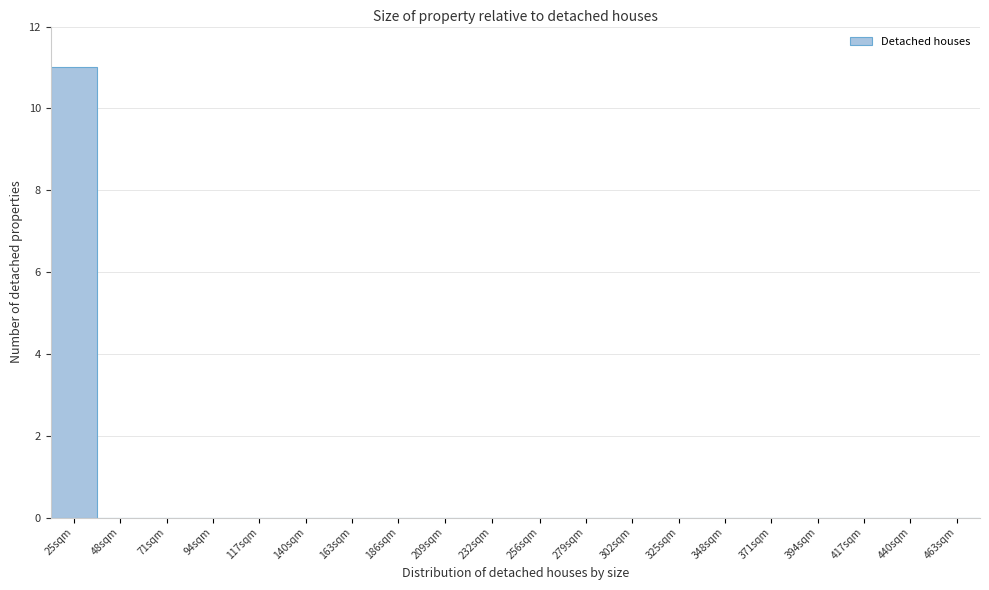

Reading right to left, what are all the values shown in this chart?

463sqm=0	440sqm=0	417sqm=0	394sqm=0	371sqm=0	348sqm=0	325sqm=0	302sqm=0	279sqm=0	256sqm=0	232sqm=0	209sqm=0	186sqm=0	163sqm=0	140sqm=0	117sqm=0	94sqm=0	71sqm=0	48sqm=0	25sqm=11